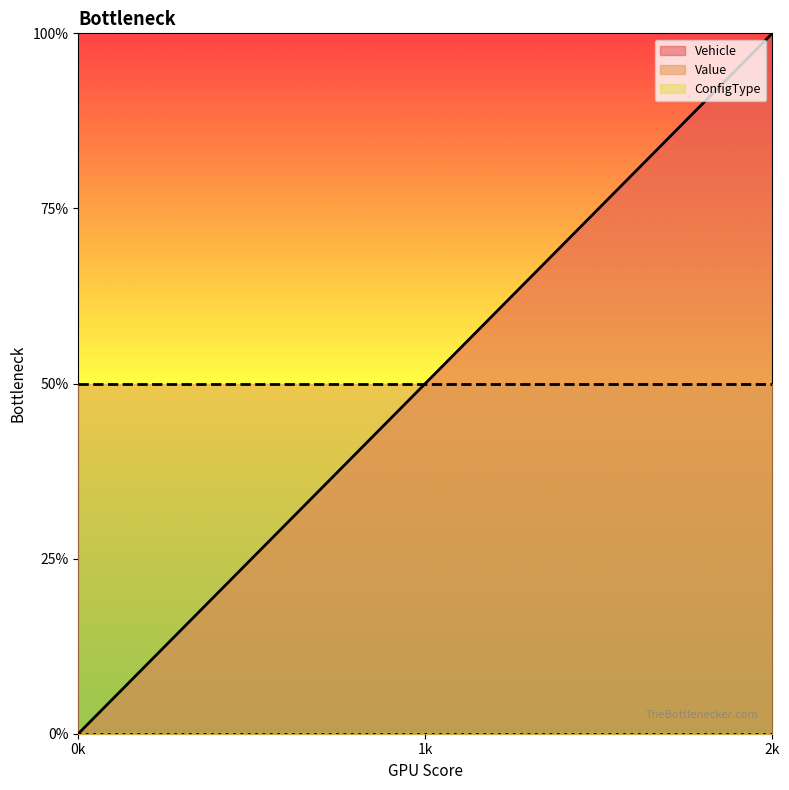

List the series in order of their peak value, highest first.

Vehicle, Value, ConfigType